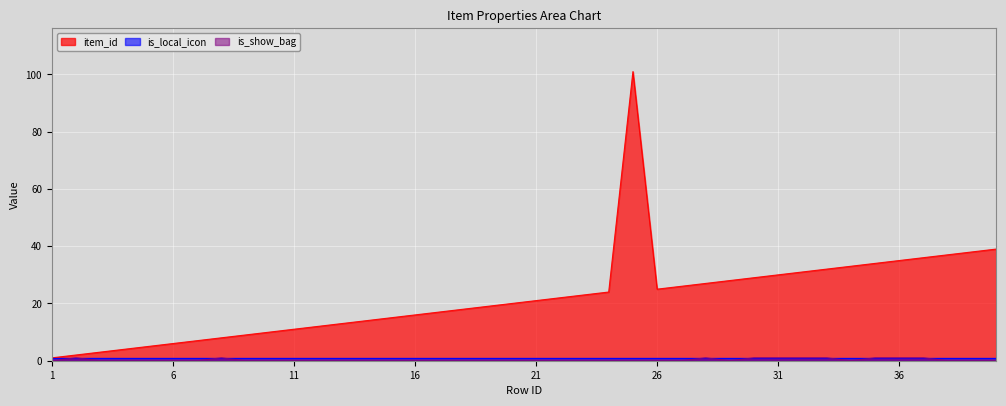

True or false: item_id and is_show_bag cross at least once.

False